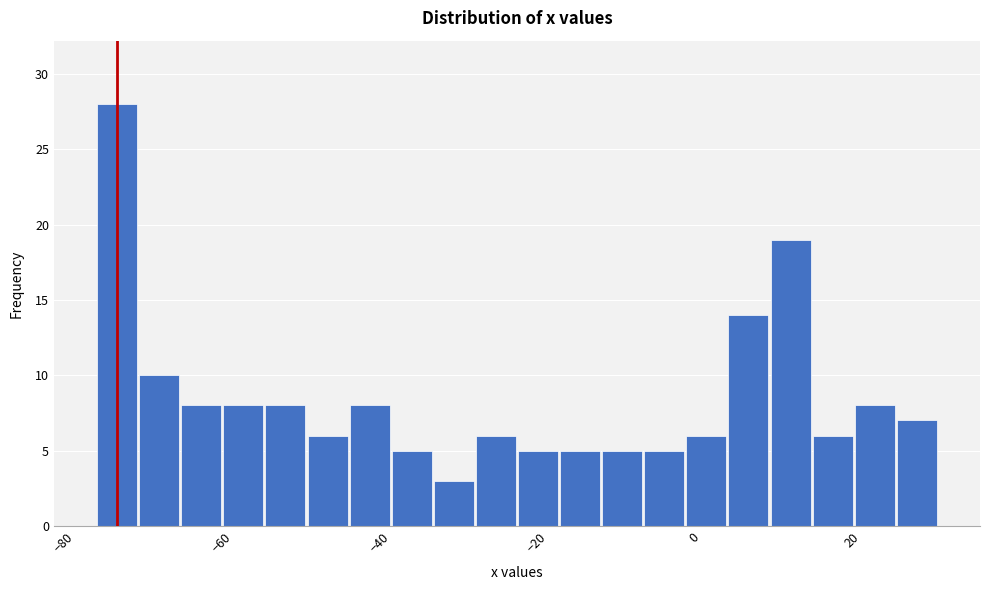

Around what value on the x-axis is the tallest bar? Give the approximate position of its centre, as read against the axis.

-74